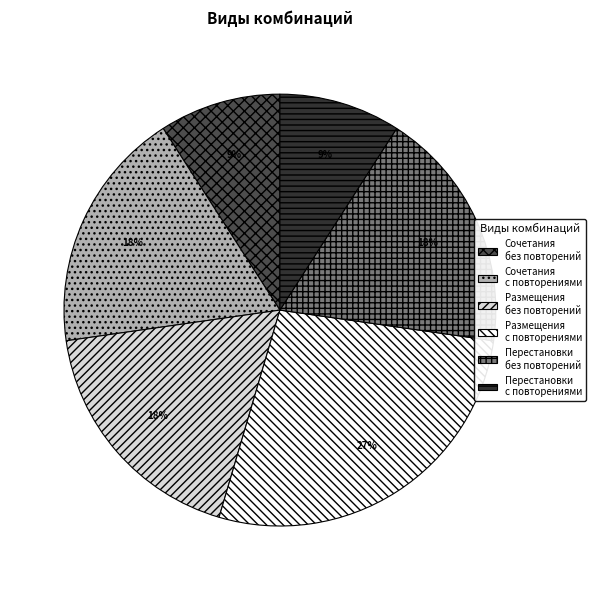

To the nearest percent, what is the average slice percentage?

17%